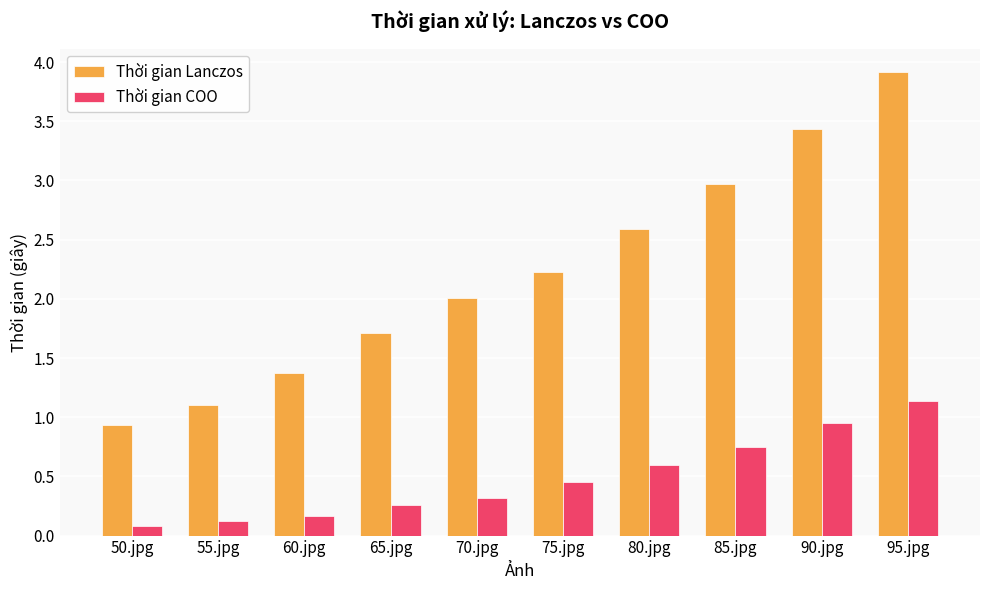

What is the label of the 9th bar from the right?

55.jpg